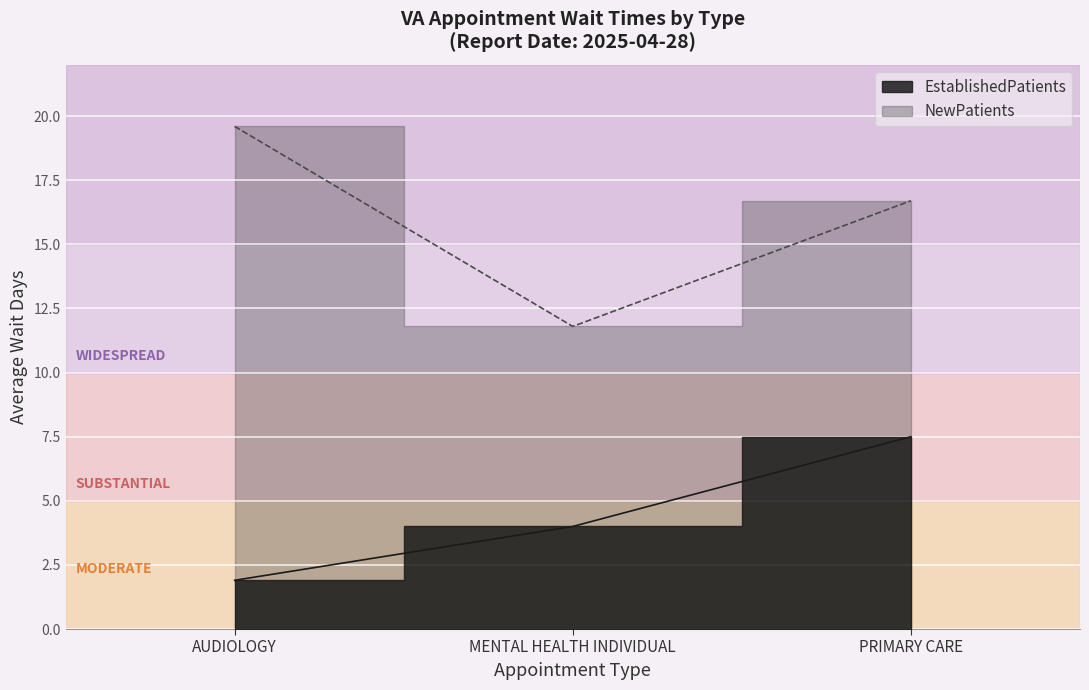

What is the value of the NewPatients point at the 2nd from the left?

11.8